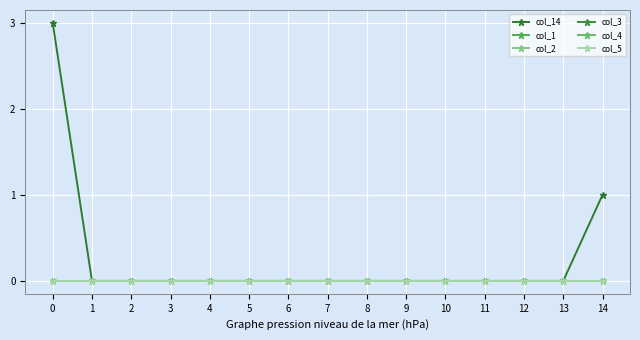

Is it true that col_14 equals 0 at 1?

True